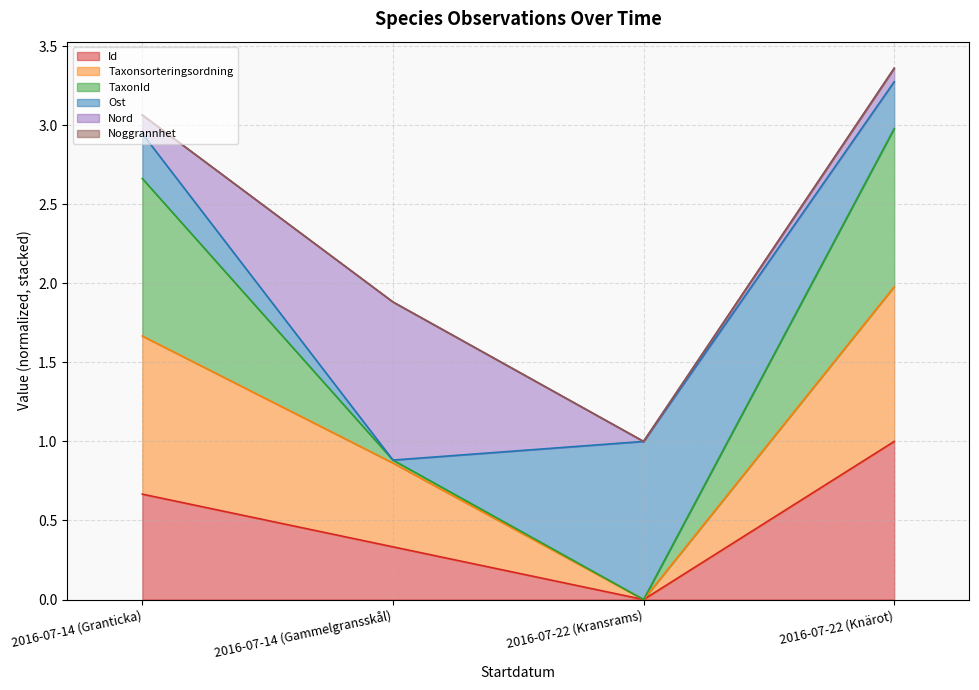

True or false: Id has a value of 0.6 at 2016-07-22 (Knärot).

False